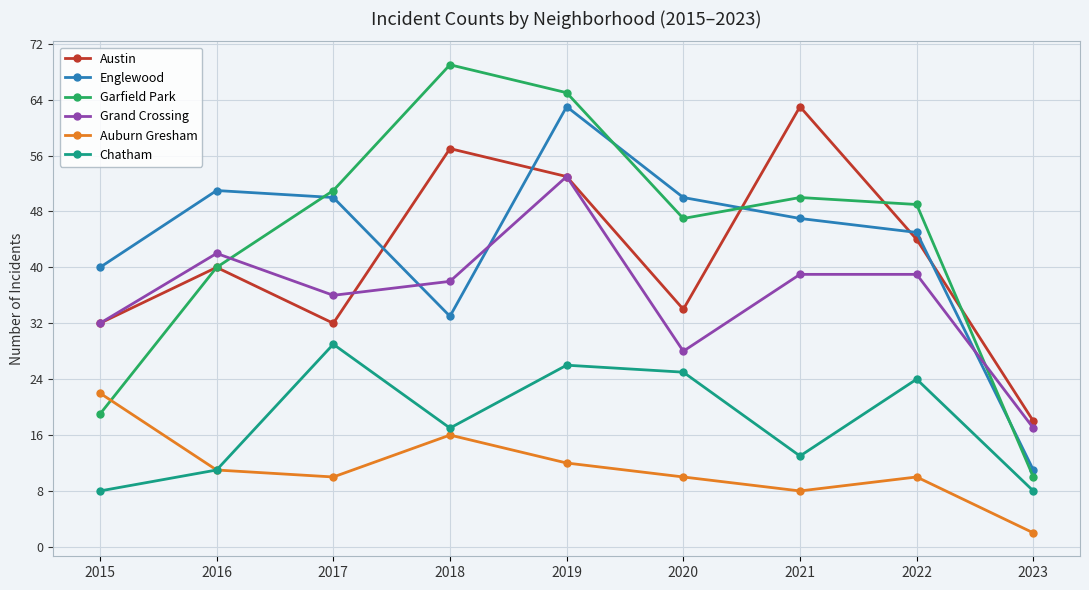

Which category has the highest value in the Chatham series?

2017